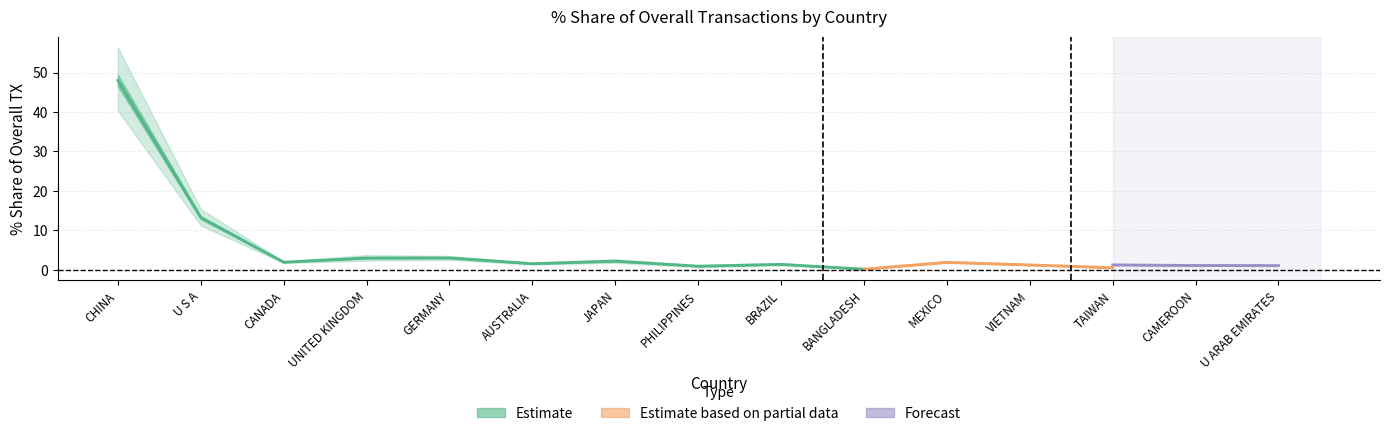

At how many categories does at least one series exceed 12?

2